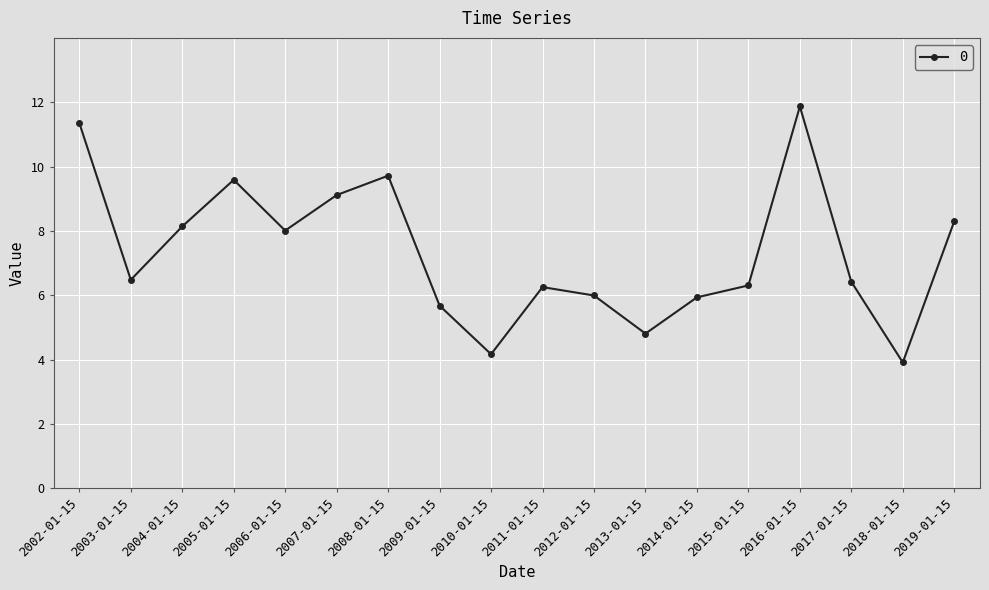

What is the label of the 6th point from the right?

2014-01-15